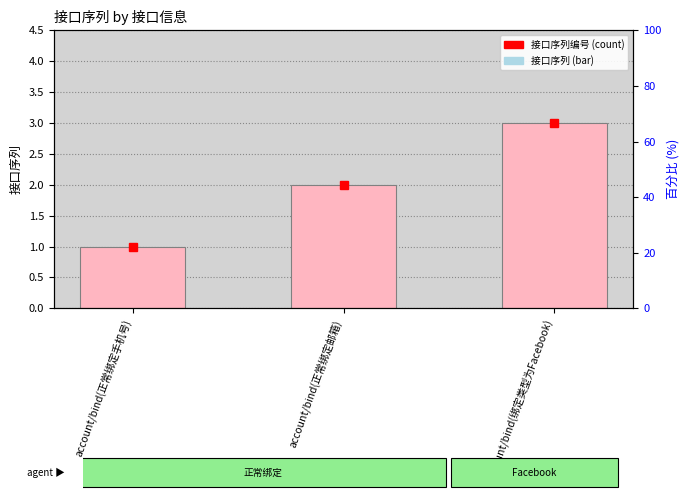

True or false: the data shows 0 at account/bind(正常绑定邮箱).

False